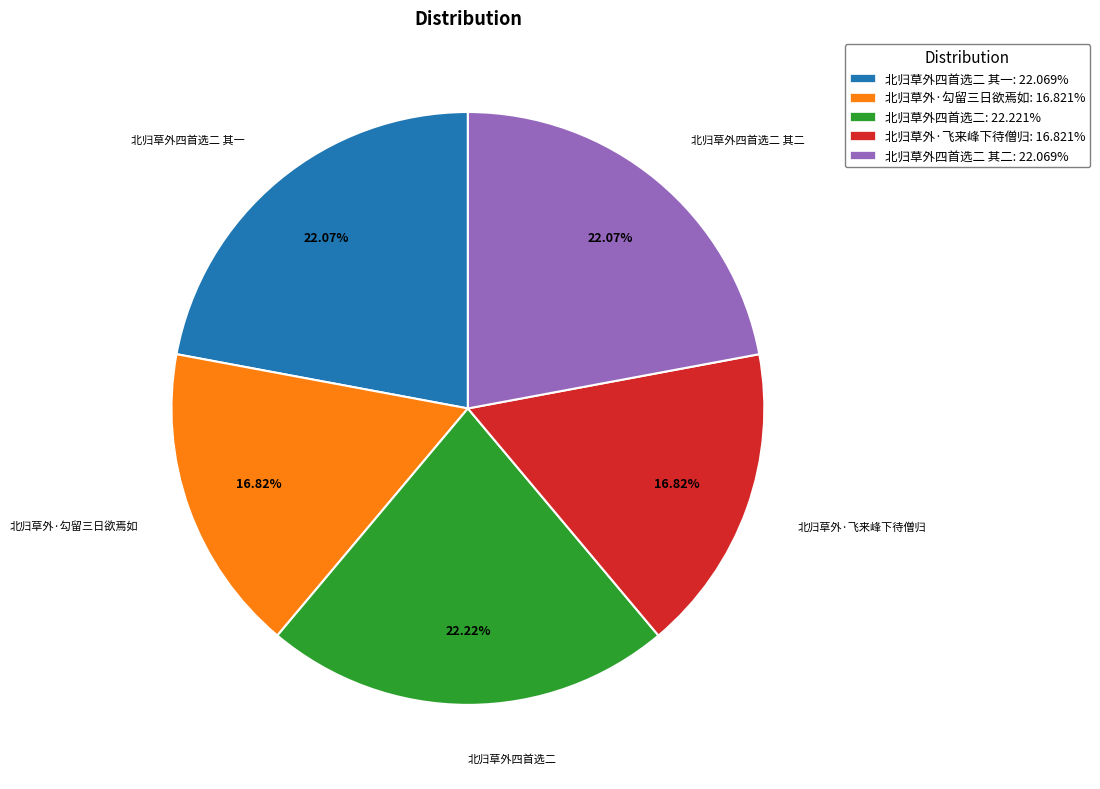

What is the ratio of the value at 北归草外四首选二 其二: 22.069% to the value at 北归草外·勾留三日欲焉如: 16.821%?

1.3